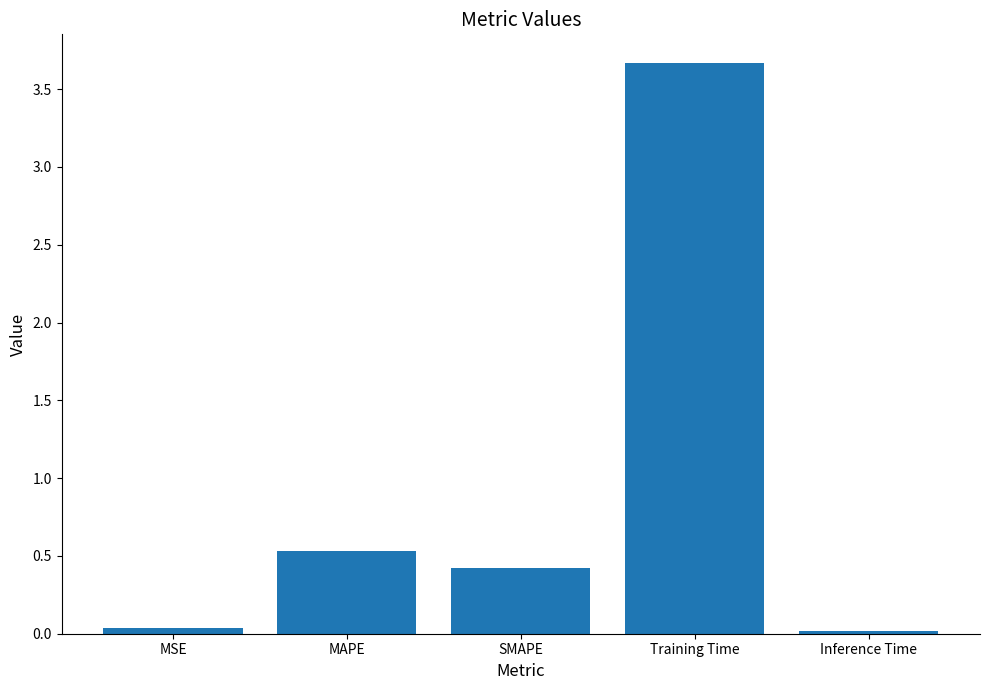

What is the sum of all values?

4.7